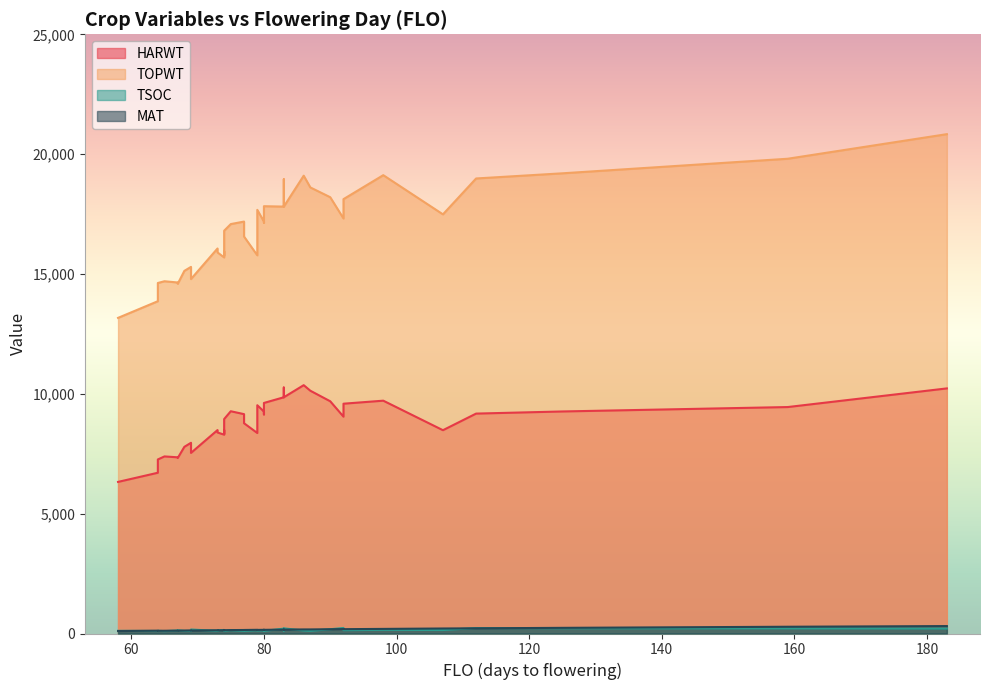

How many interior local peaks does the TOPWT series have?

11